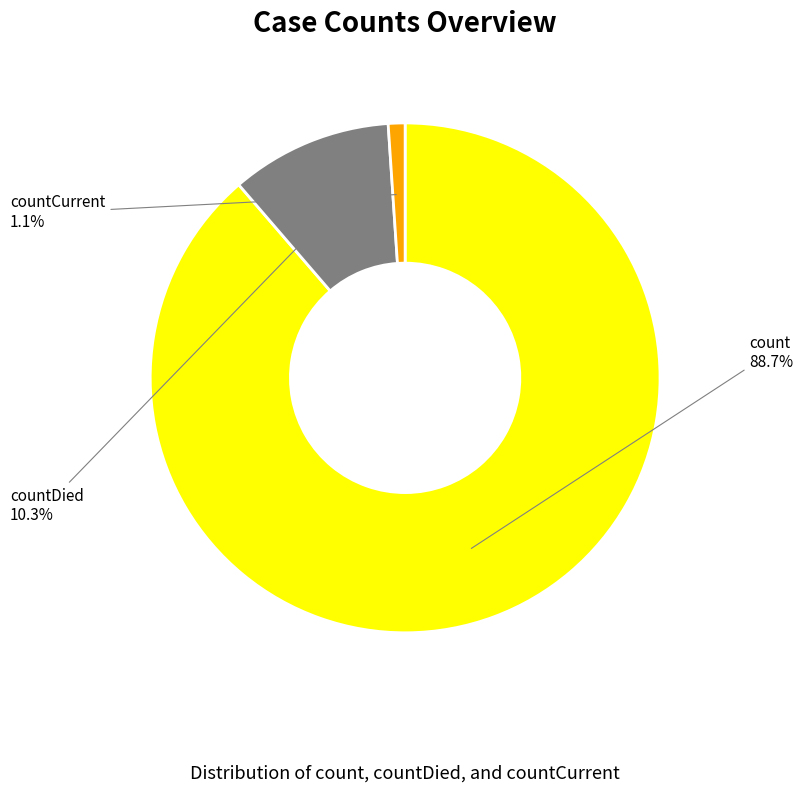

Is there a majority slice in this chart?

Yes